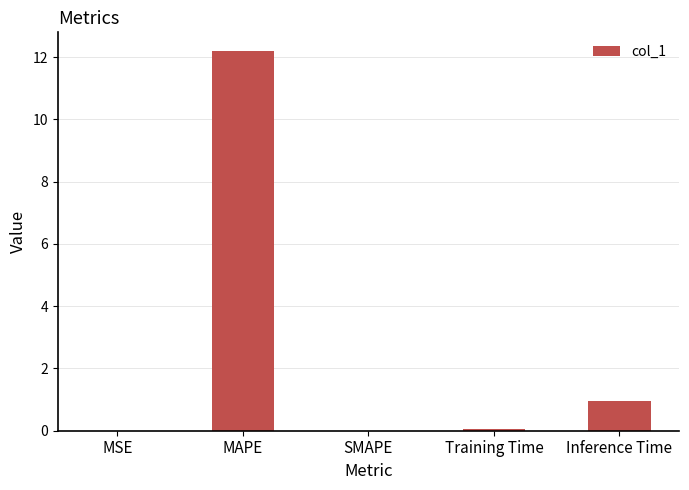

What is the sum of all values?

13.2